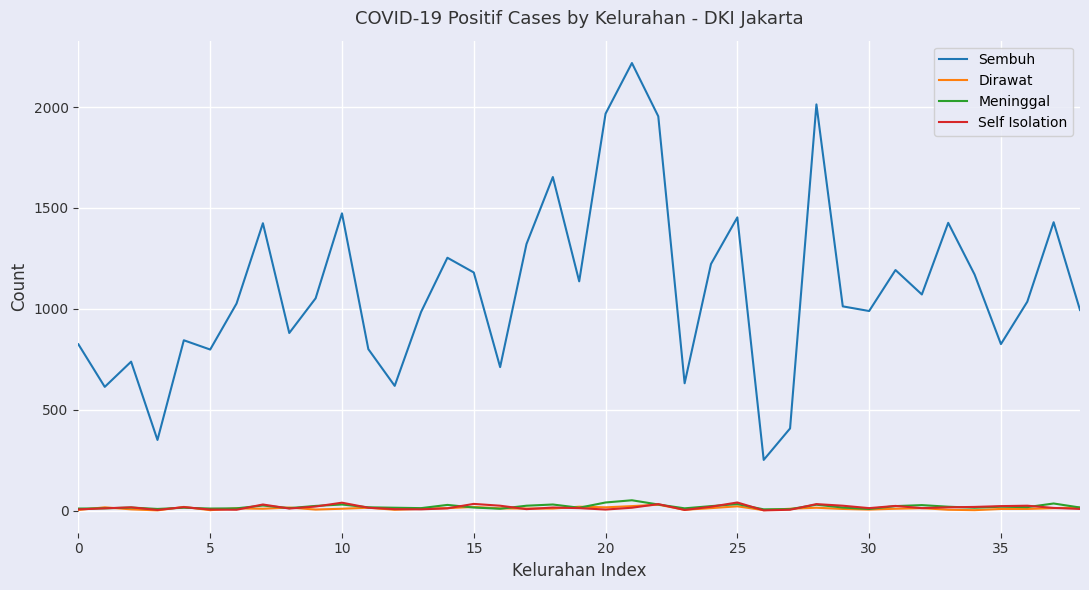

True or false: Sembuh and Self Isolation cross at least once.

False